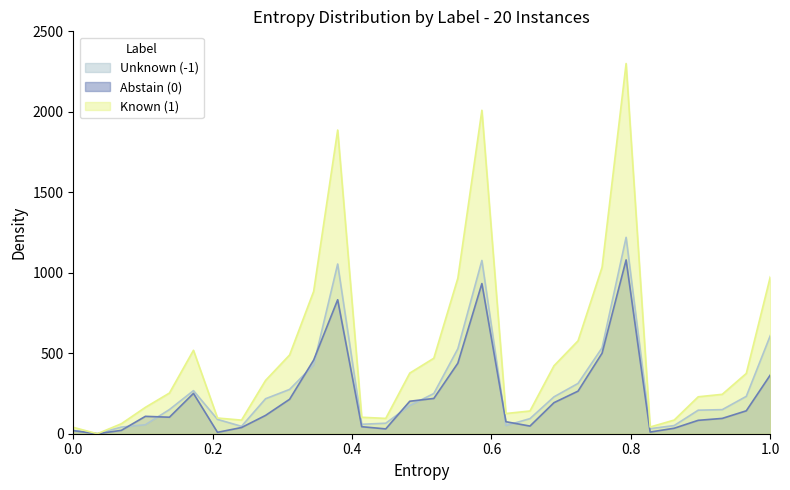

True or false: Mujer N (estimada) has a value of 728.0 at 35-44 Siempre.

False